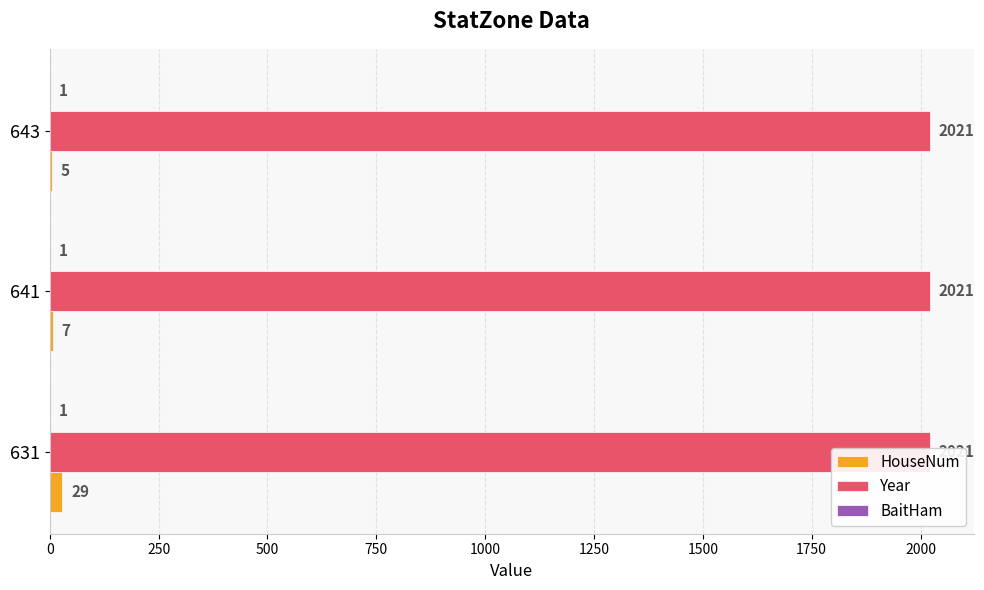

Which series changed the most between 0 and 250?

HouseNum